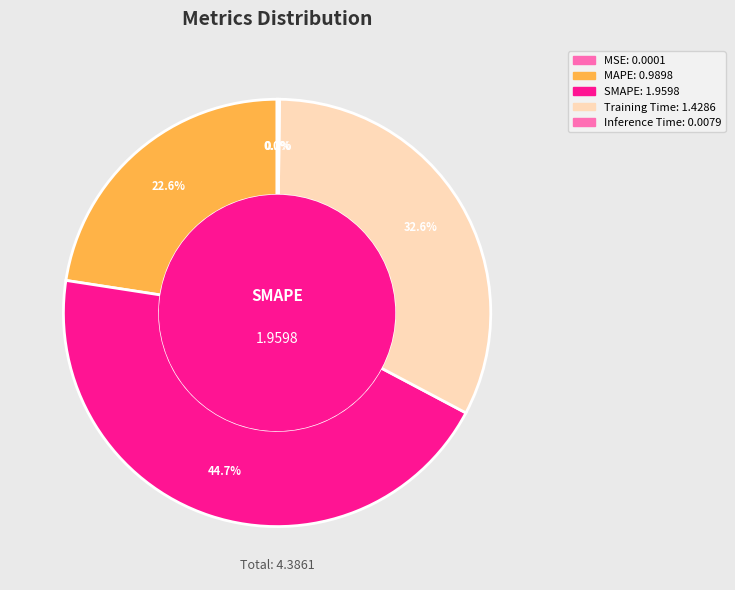

To the nearest percent, what is the difference between the MSE and SMAPE slice percentages?

45%